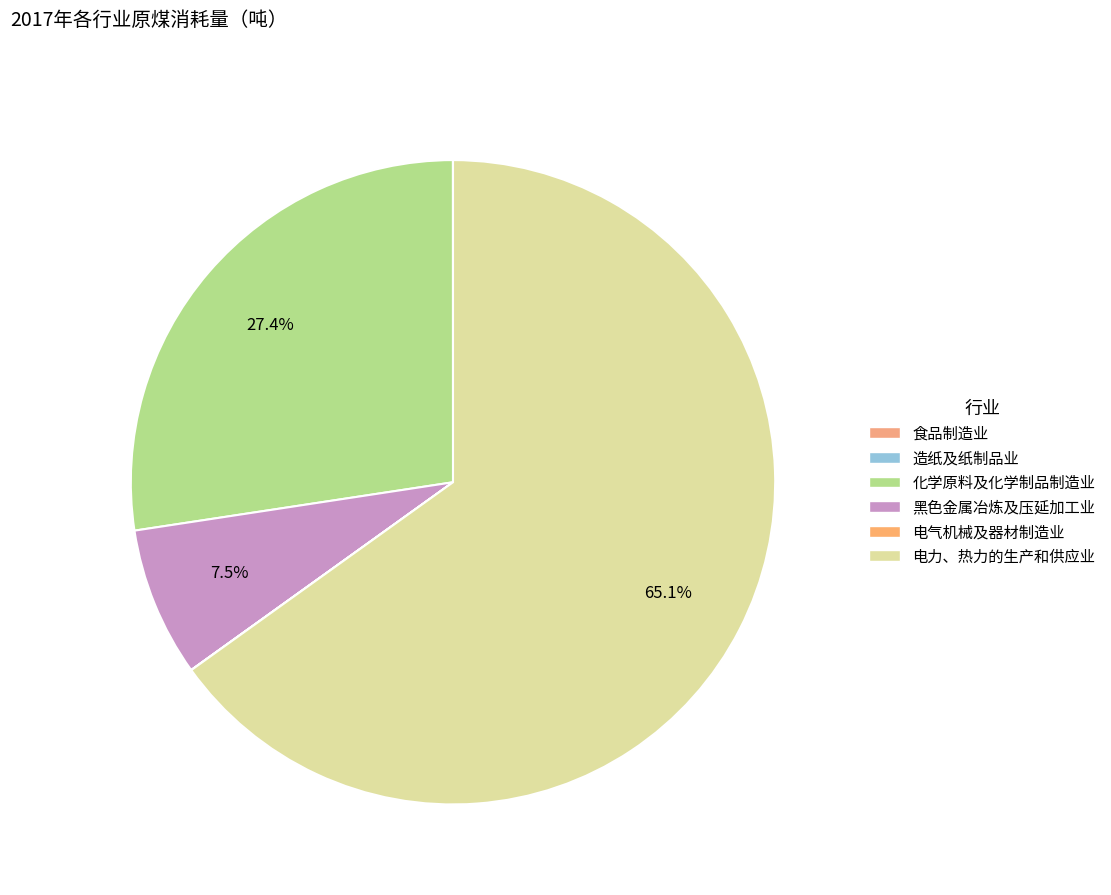

How many slices are in this pie chart?

6